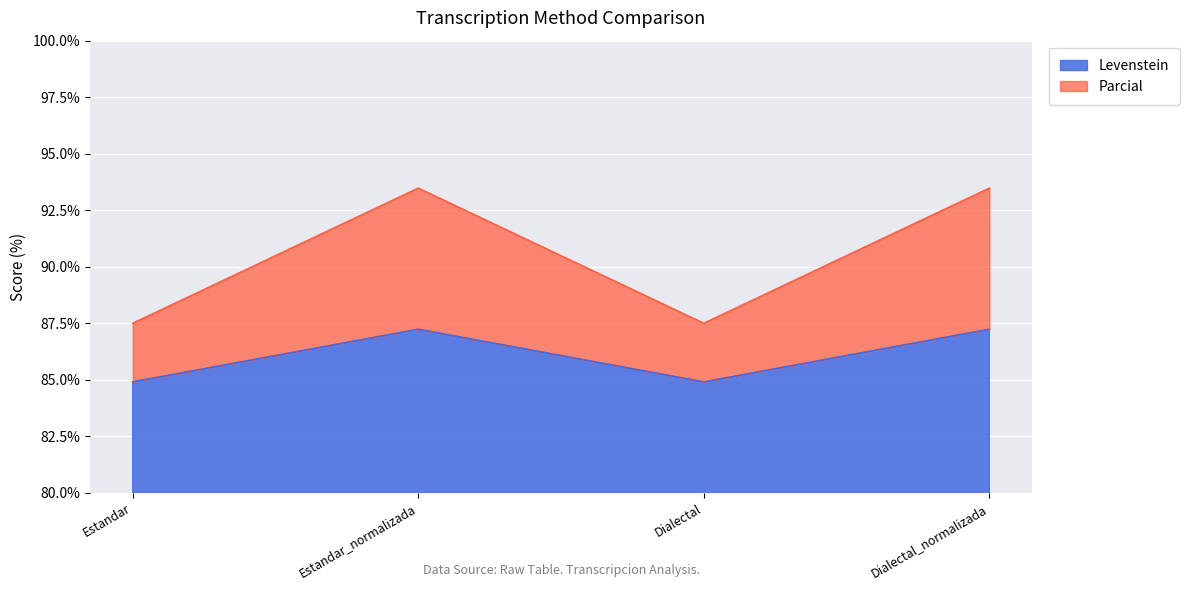

List the series in order of their peak value, lowest first.

Levenstein, Parcial